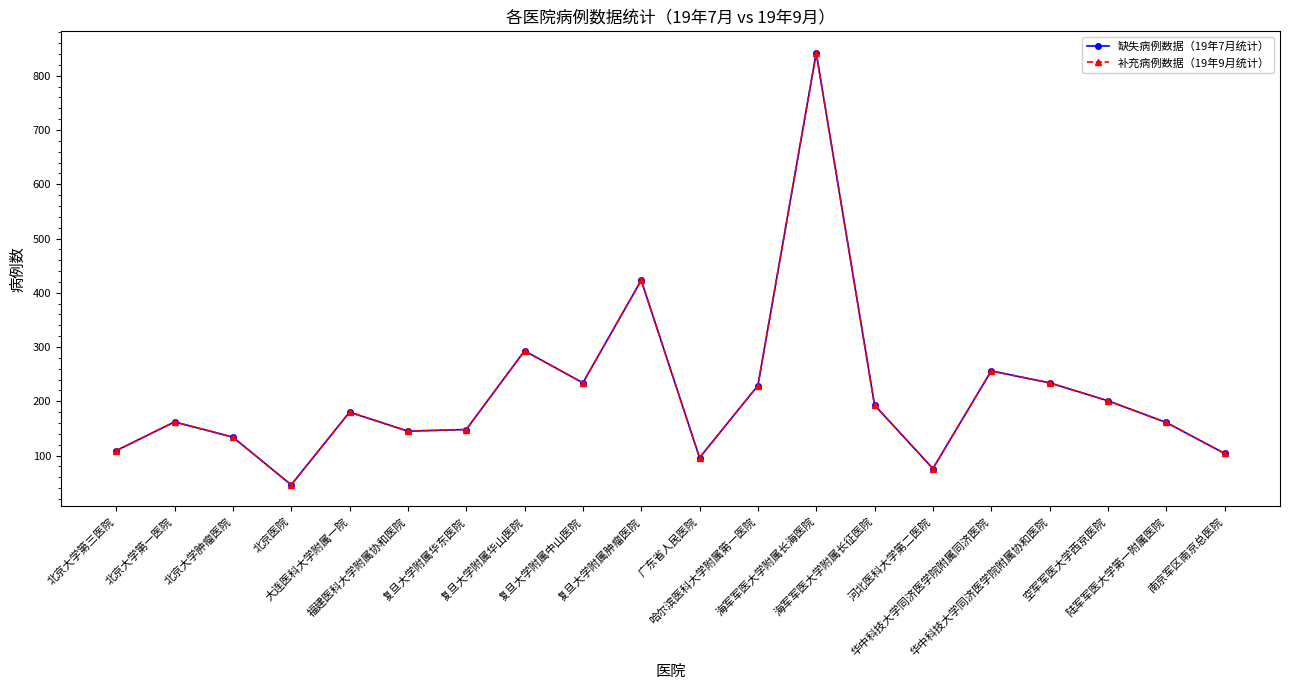

What is the maximum value shown in the chart?

842